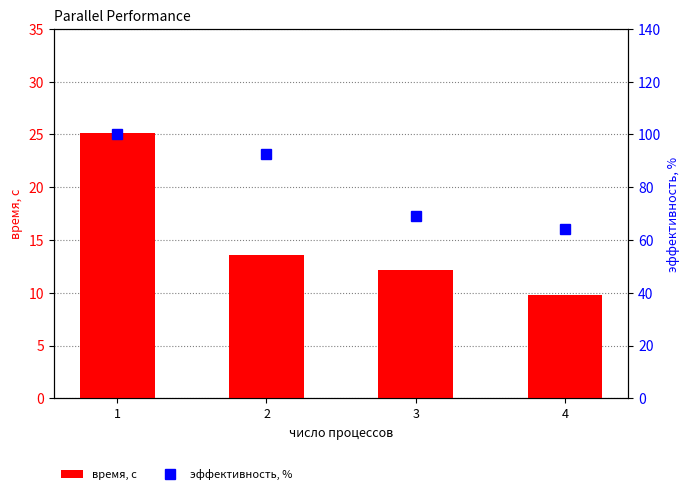

Rank the categories by время, с value from lowest to highest.

4, 3, 2, 1